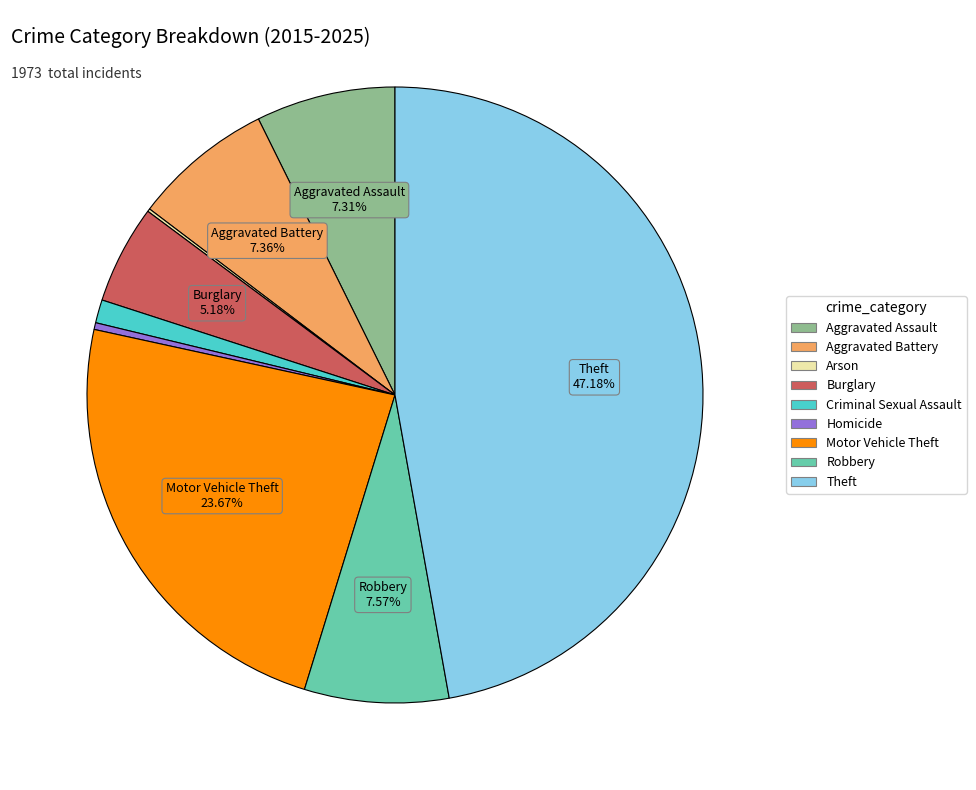

Which has a higher value, Criminal Sexual Assault or Burglary?

Burglary